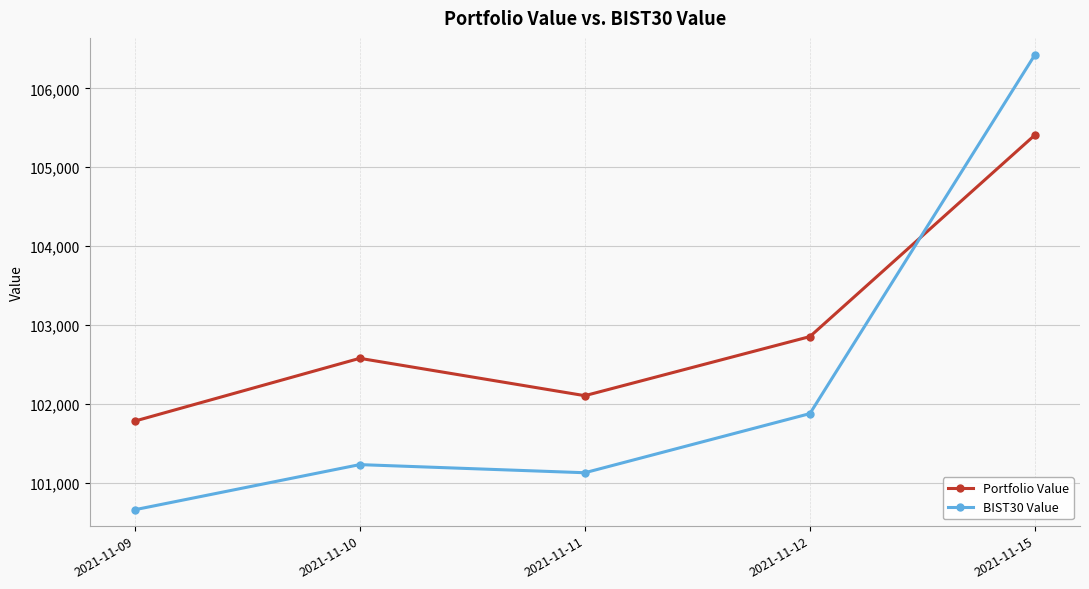

Where is the first local maximum for BIST30 Value?

2021-11-10